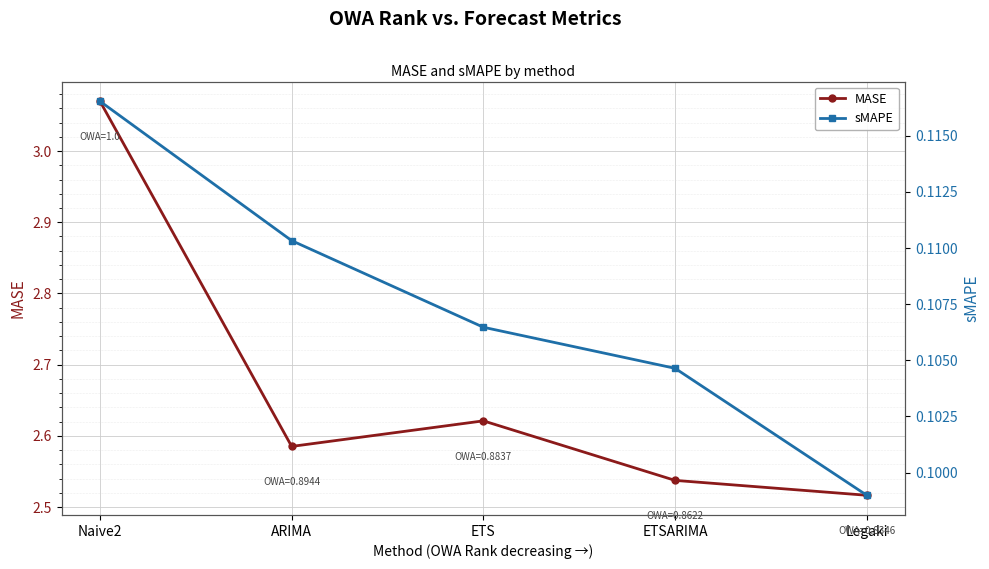

What is the spread (max minus min) of values at ETS?

2.5